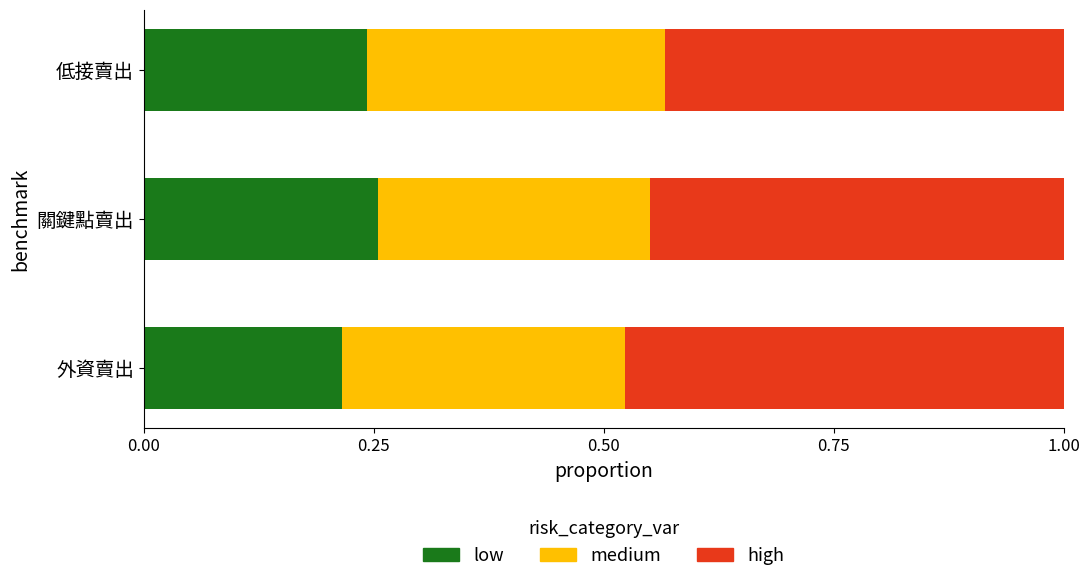

Where is low nearest to the value 0?

外資賣出